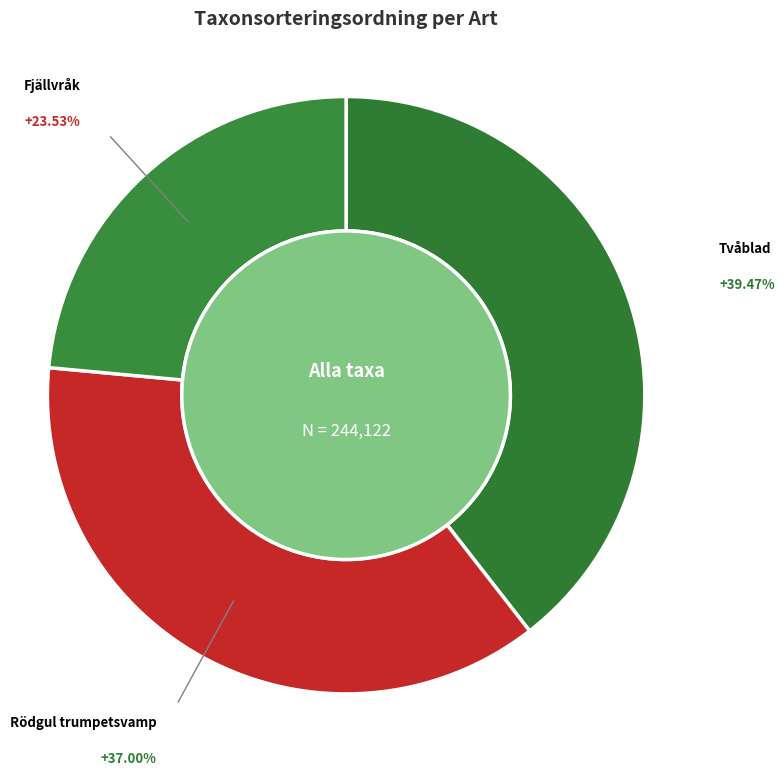

What percentage is the Rödgul trumpetsvamp slice, to the nearest percent?

37%